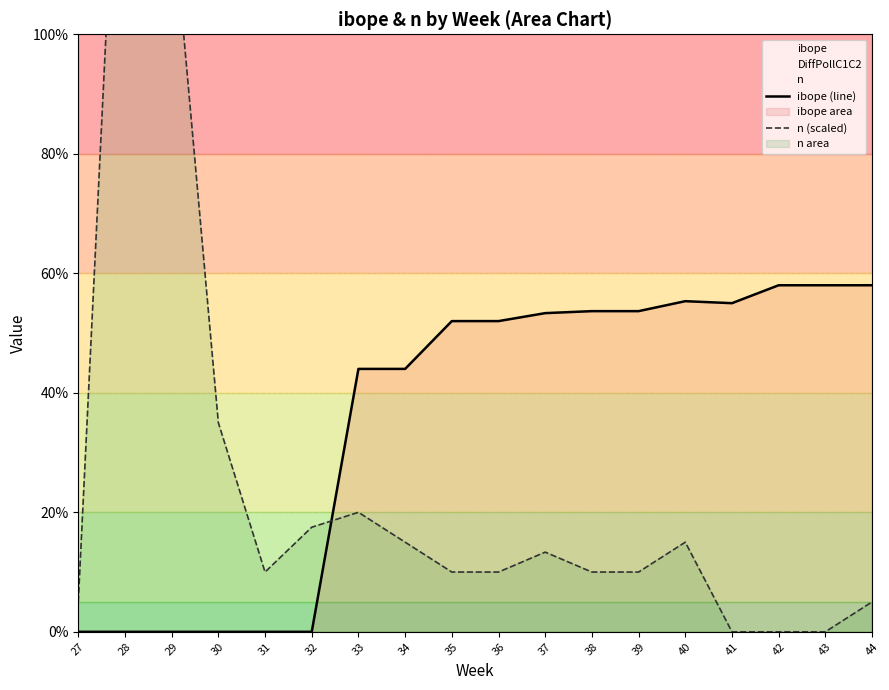

What is the difference between the highest and lowest values at 39?

43.7